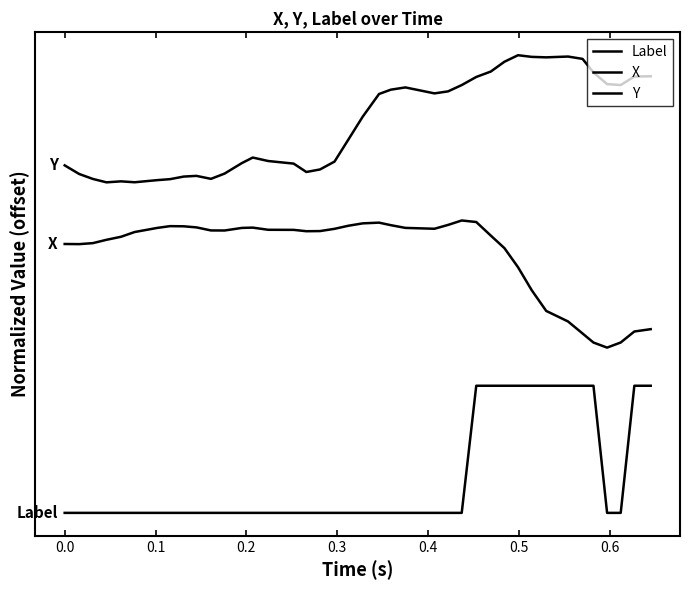

Is this an area chart (filled region under the line)?

No